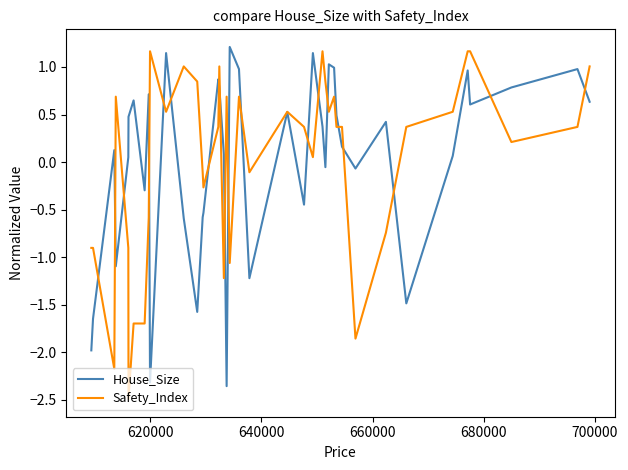

Does the chart have visible grid lines?

No